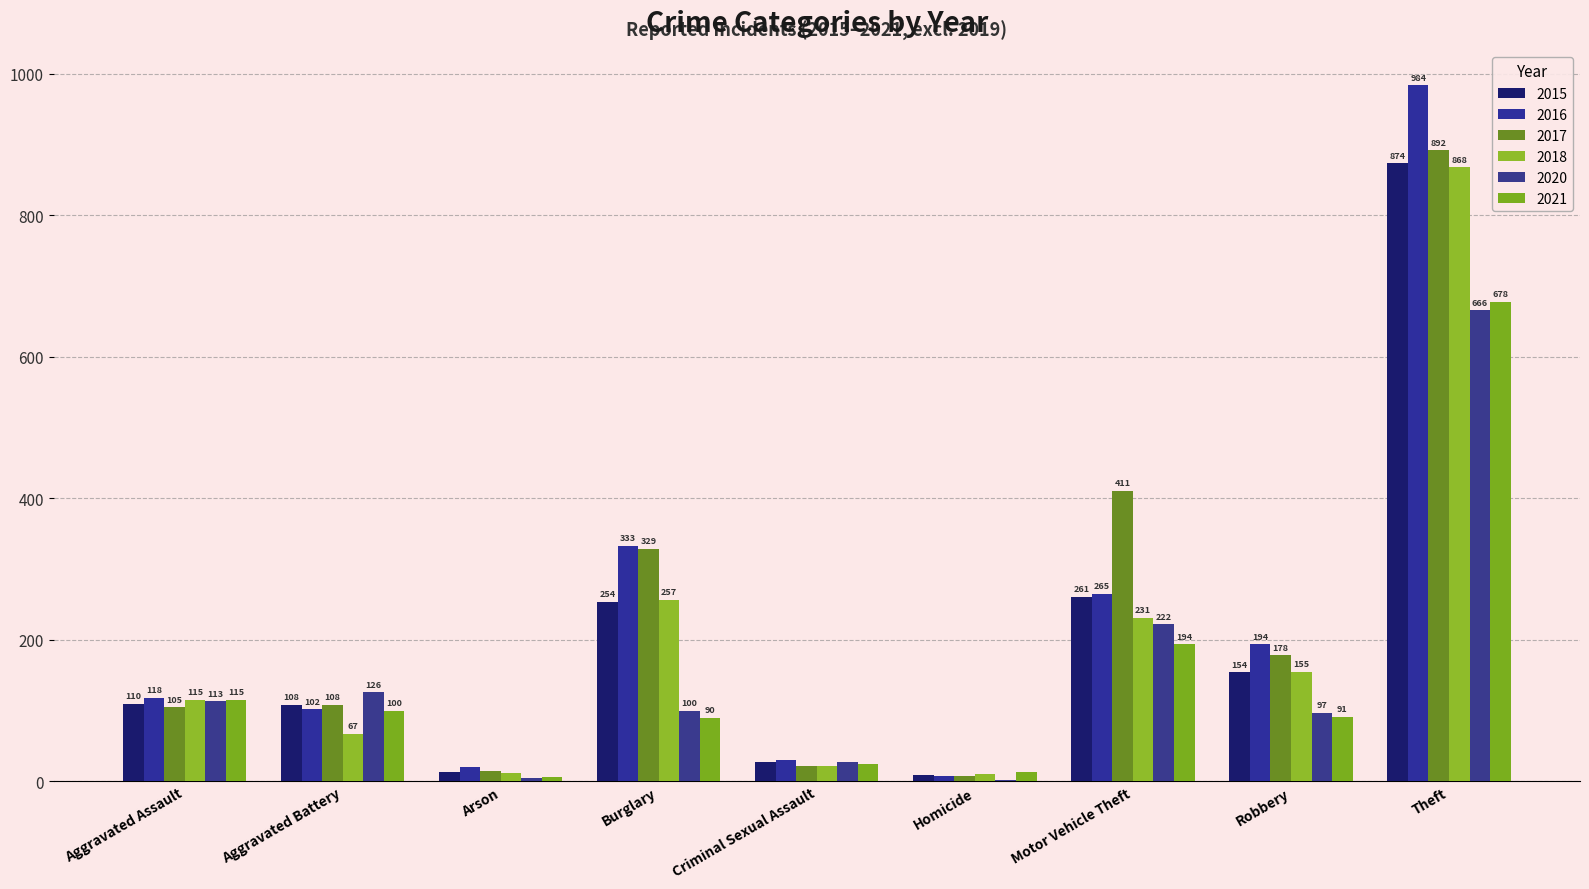

What is the total value across all series at Aggravated Battery?

611